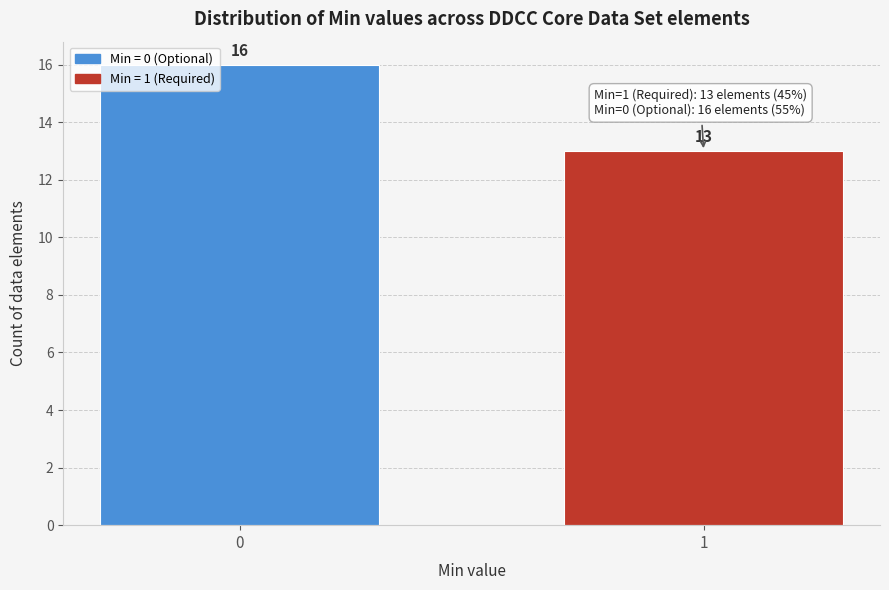

Reading left to right, extract all data points from this chart.

16	13